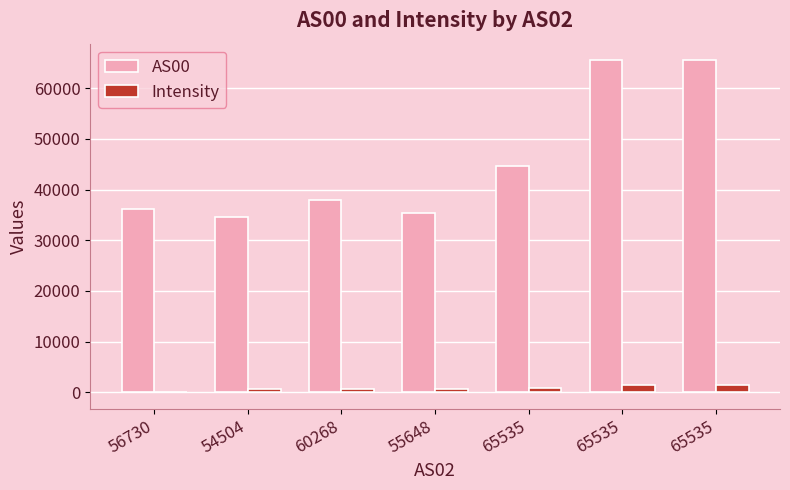

What are all the series names shown in the legend?

AS00, Intensity